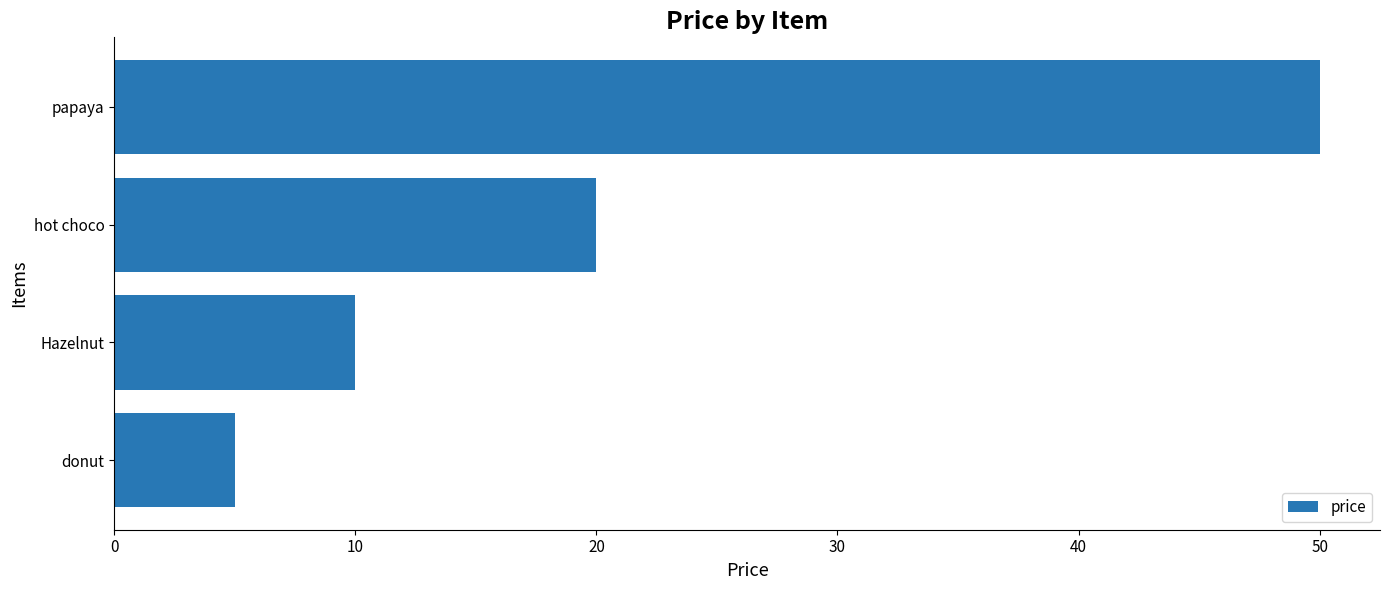

How many values are between 10 and 50?

3